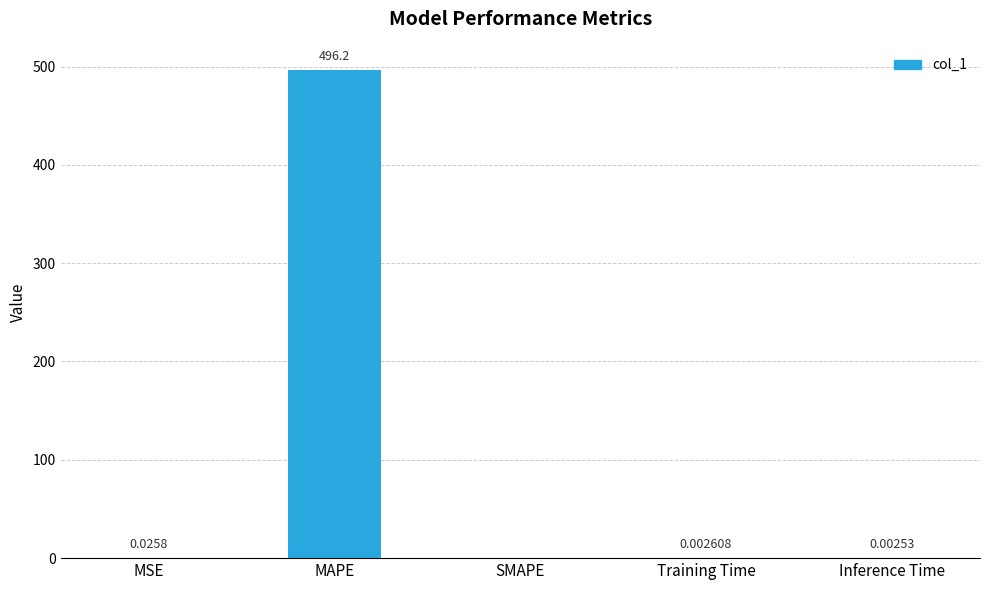

Which category has the highest value across all series?

MAPE